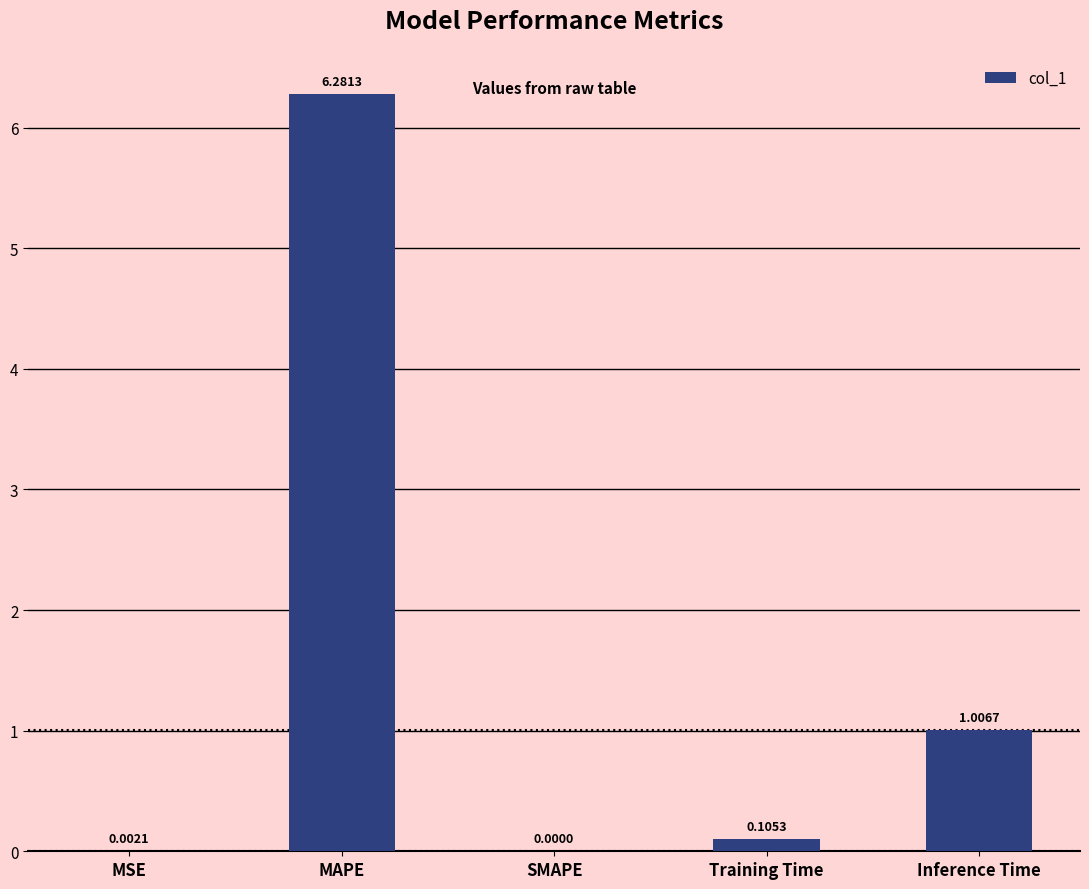

What is the sum of the values at MAPE and Training Time?

6.4